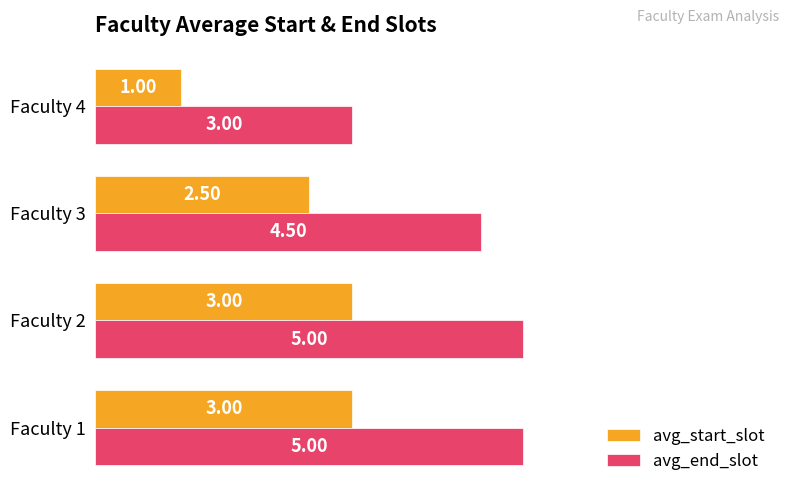

Rank the series by their average value, from lowest to highest.

avg_start_slot, avg_end_slot